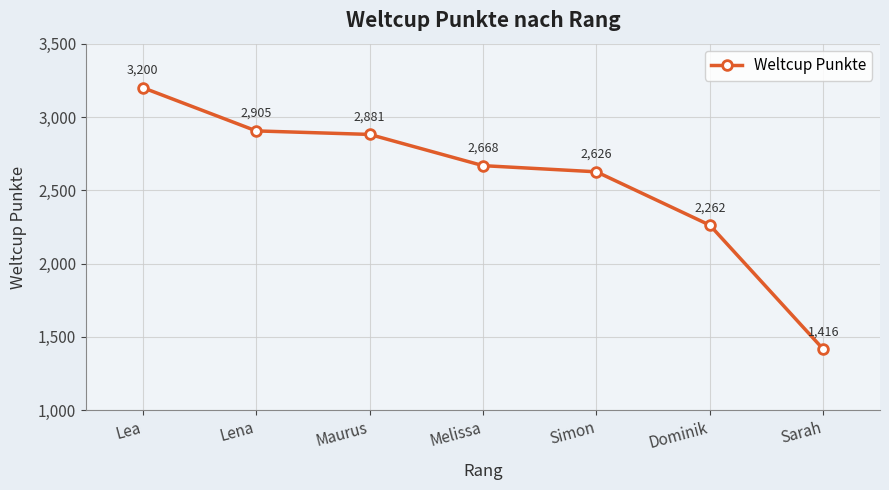

Reading right to left, list all the values displayed in this chart.

Sarah=1416	Dominik=2262	Simon=2626	Melissa=2668	Maurus=2881	Lena=2905	Lea=3200